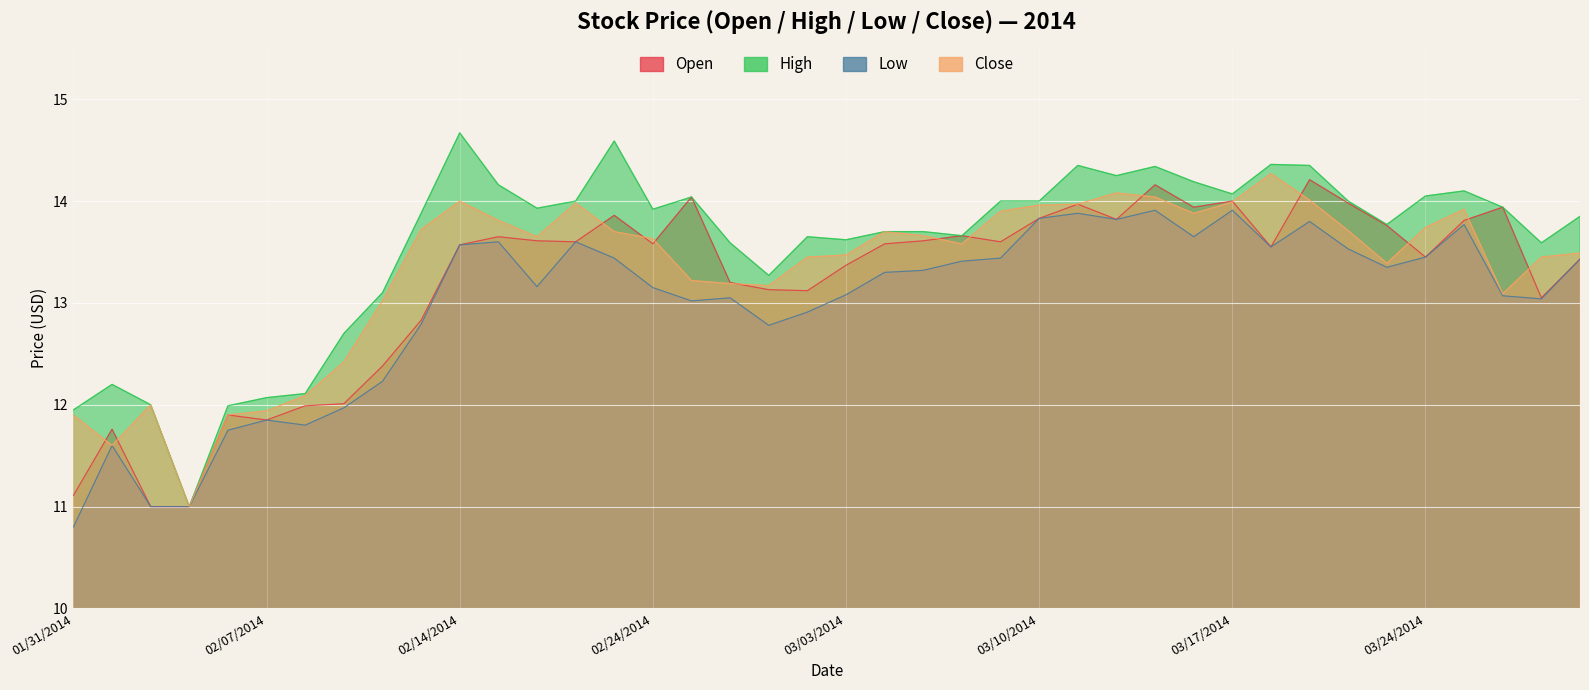

At how many categories does at least one series exceed 13?

32